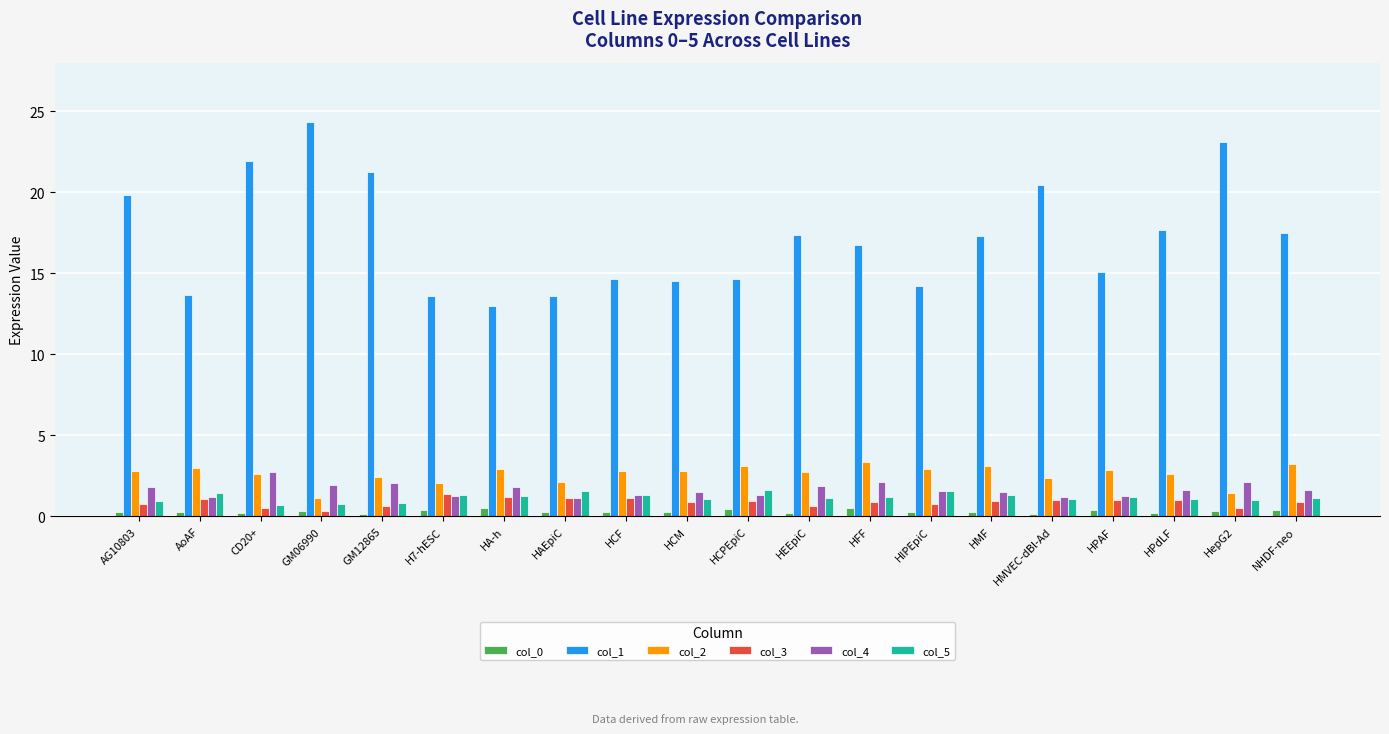

Which category has the highest value across all series?

GM06990